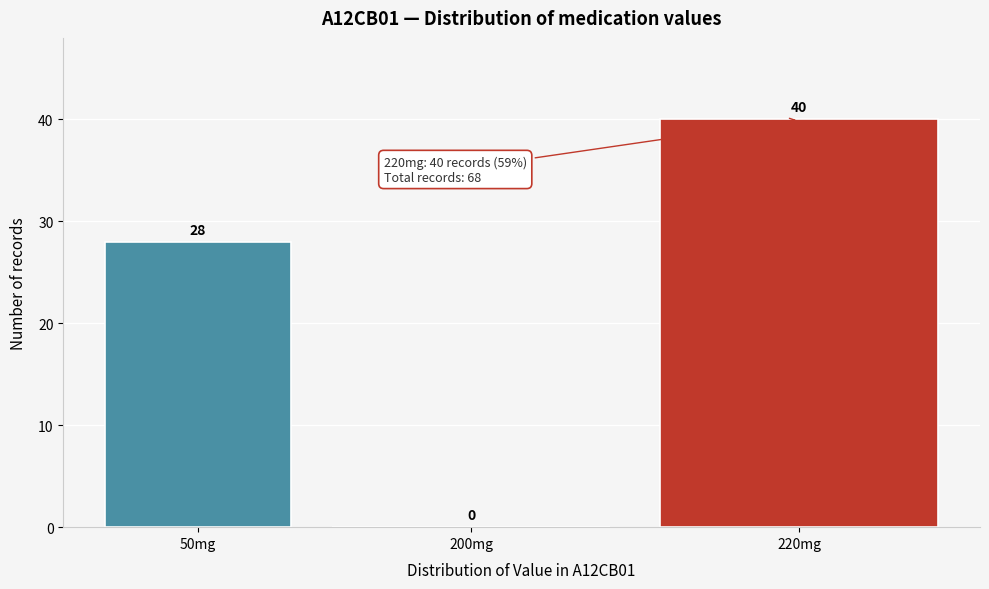

Reading right to left, transcribe all the data shown in this chart.

220mg=40	200mg=0	50mg=28